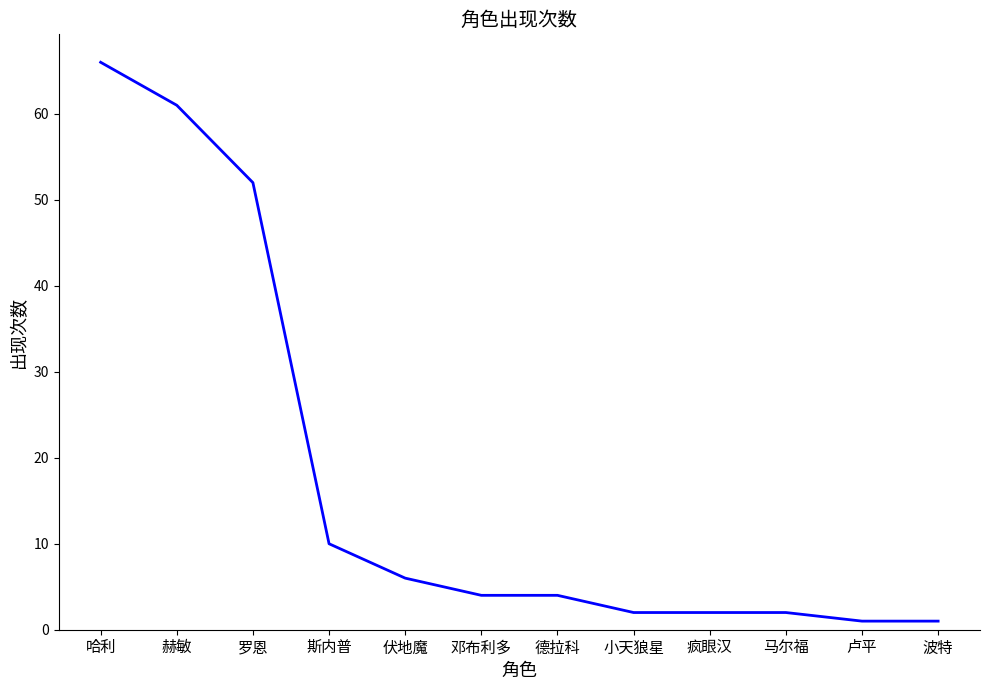

Reading left to right, list all the values displayed in this chart.

哈利=66	赫敏=61	罗恩=52	斯内普=10	伏地魔=6	邓布利多=4	德拉科=4	小天狼星=2	疯眼汉=2	马尔福=2	卢平=1	波特=1